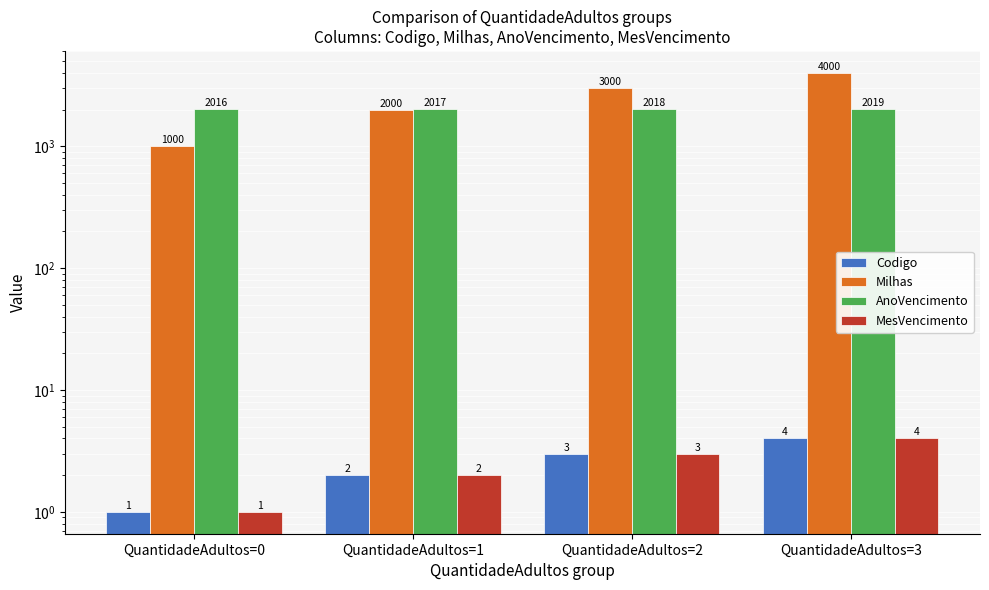

Which category has the lowest value across all series?

QuantidadeAdultos=0